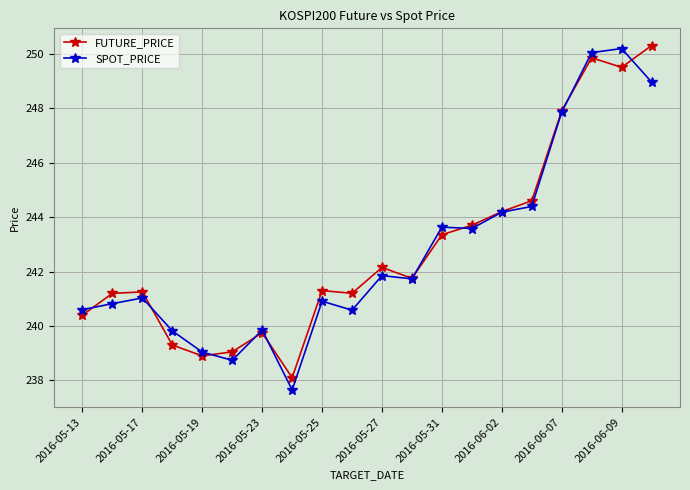

What is the maximum value shown in the chart?

250.3